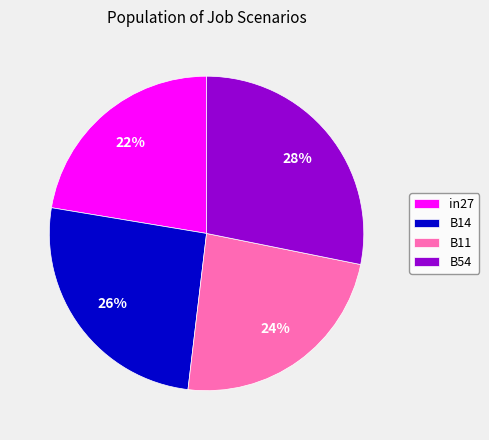

True or false: in27 accounts for 22% of the total.

True